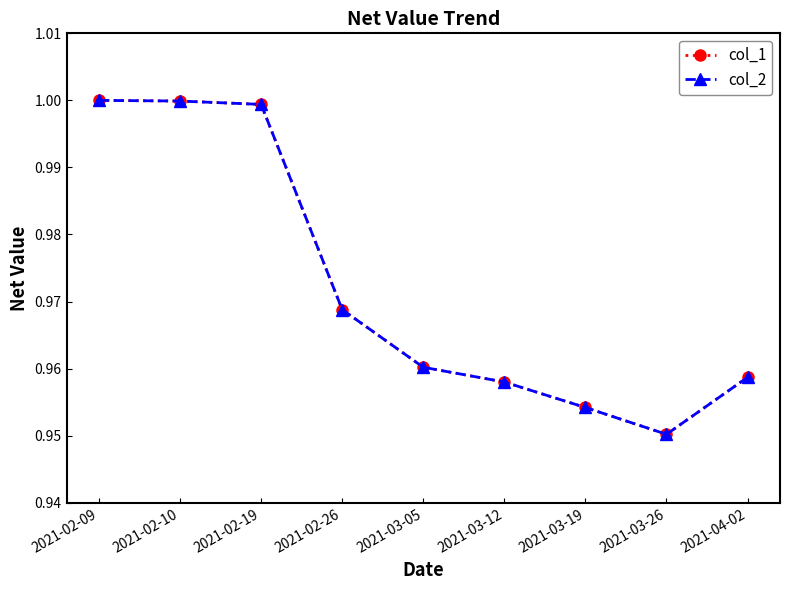

Is this an area chart (filled region under the line)?

No